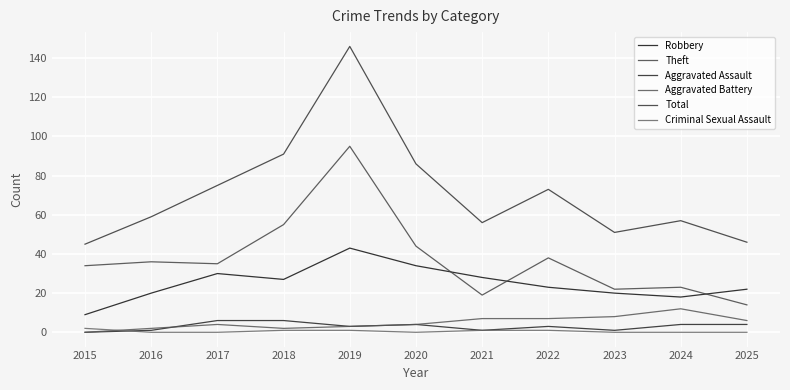

In Aggravated Assault, how many points are lower than both neighbors (excluding endpoints)?

3